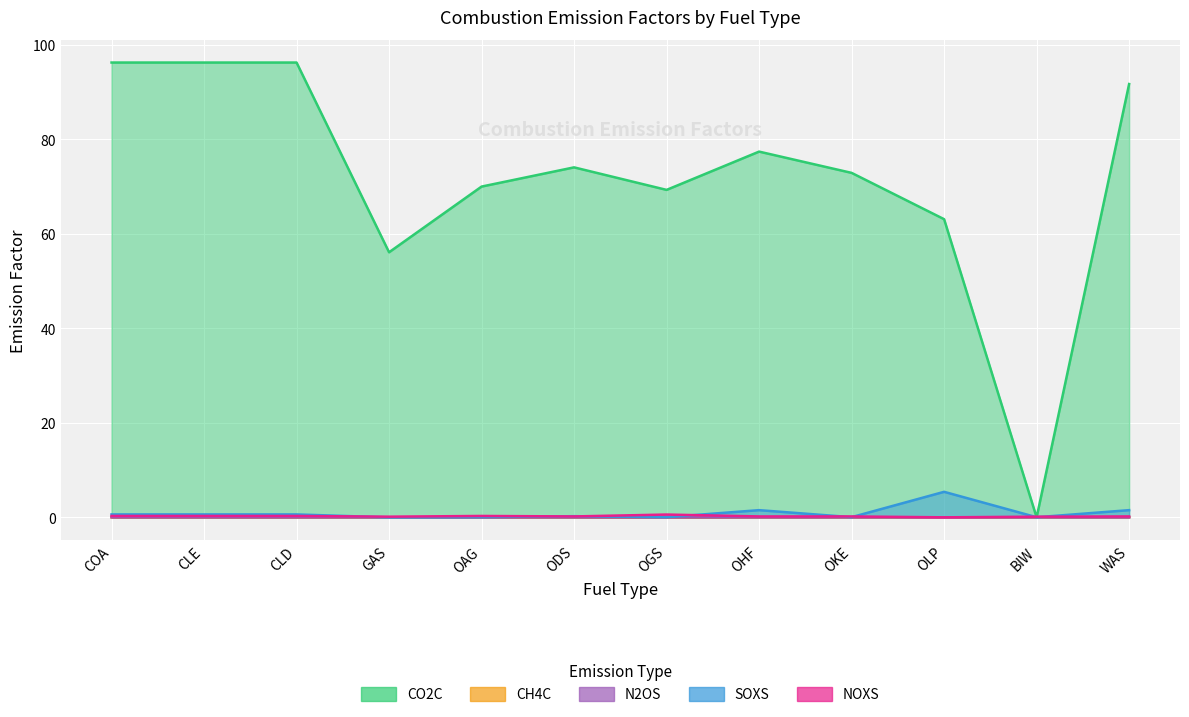

True or false: CH4C and NOXS intersect in this chart.

False